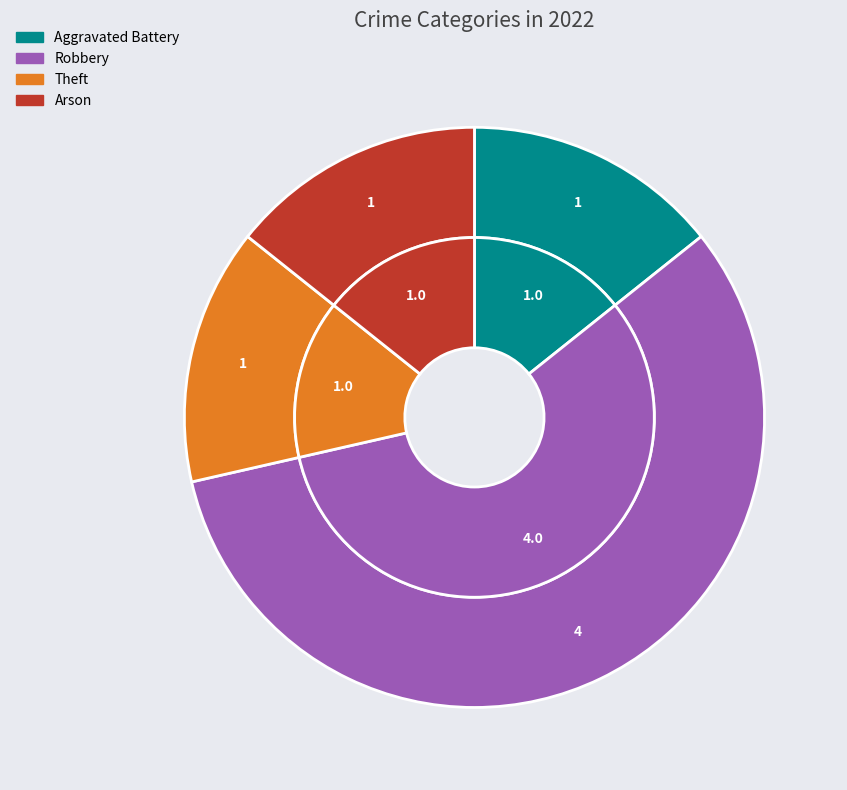

What is the majority slice?

Robbery